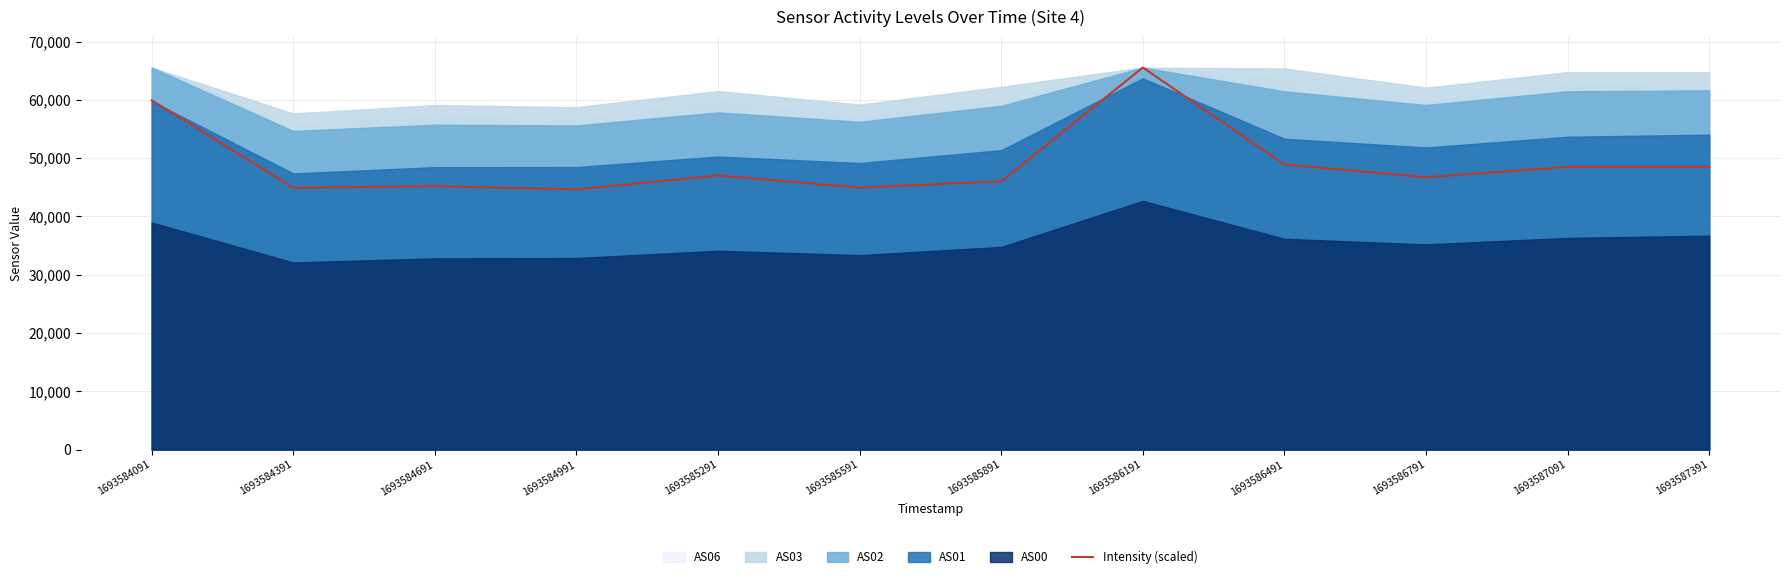

Which category has the highest value across all series?

1693586191